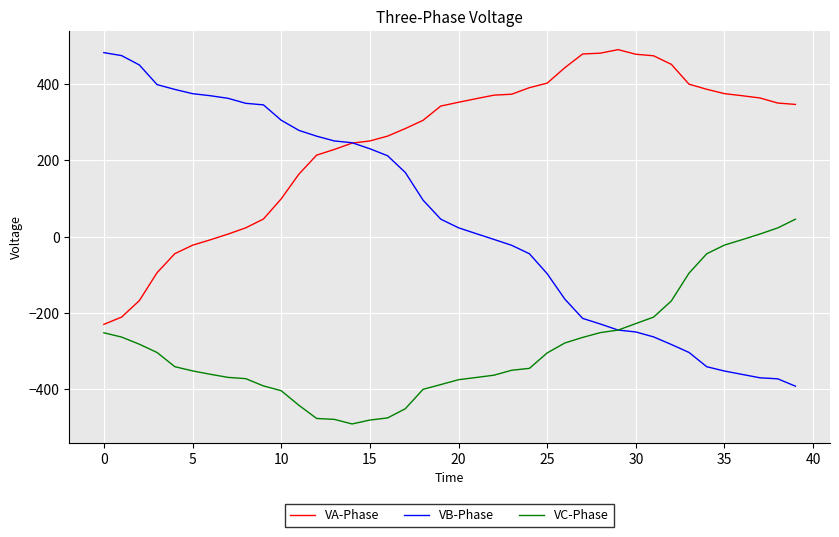

After their last crossing, which series has the higher values: VC-Phase or VB-Phase?

VC-Phase